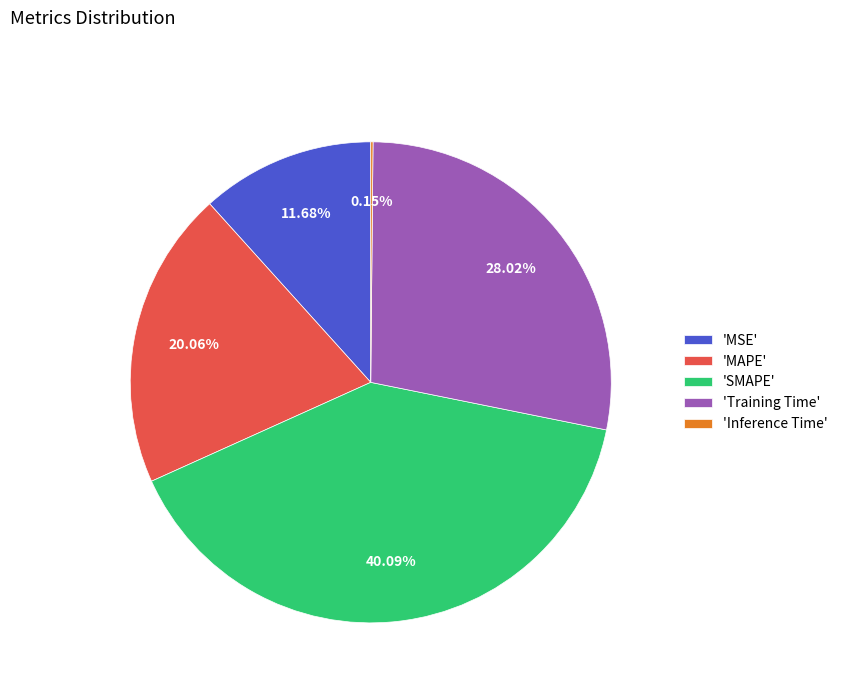

Combined, do 'SMAPE' and 'Training Time' account for over 50%?

Yes